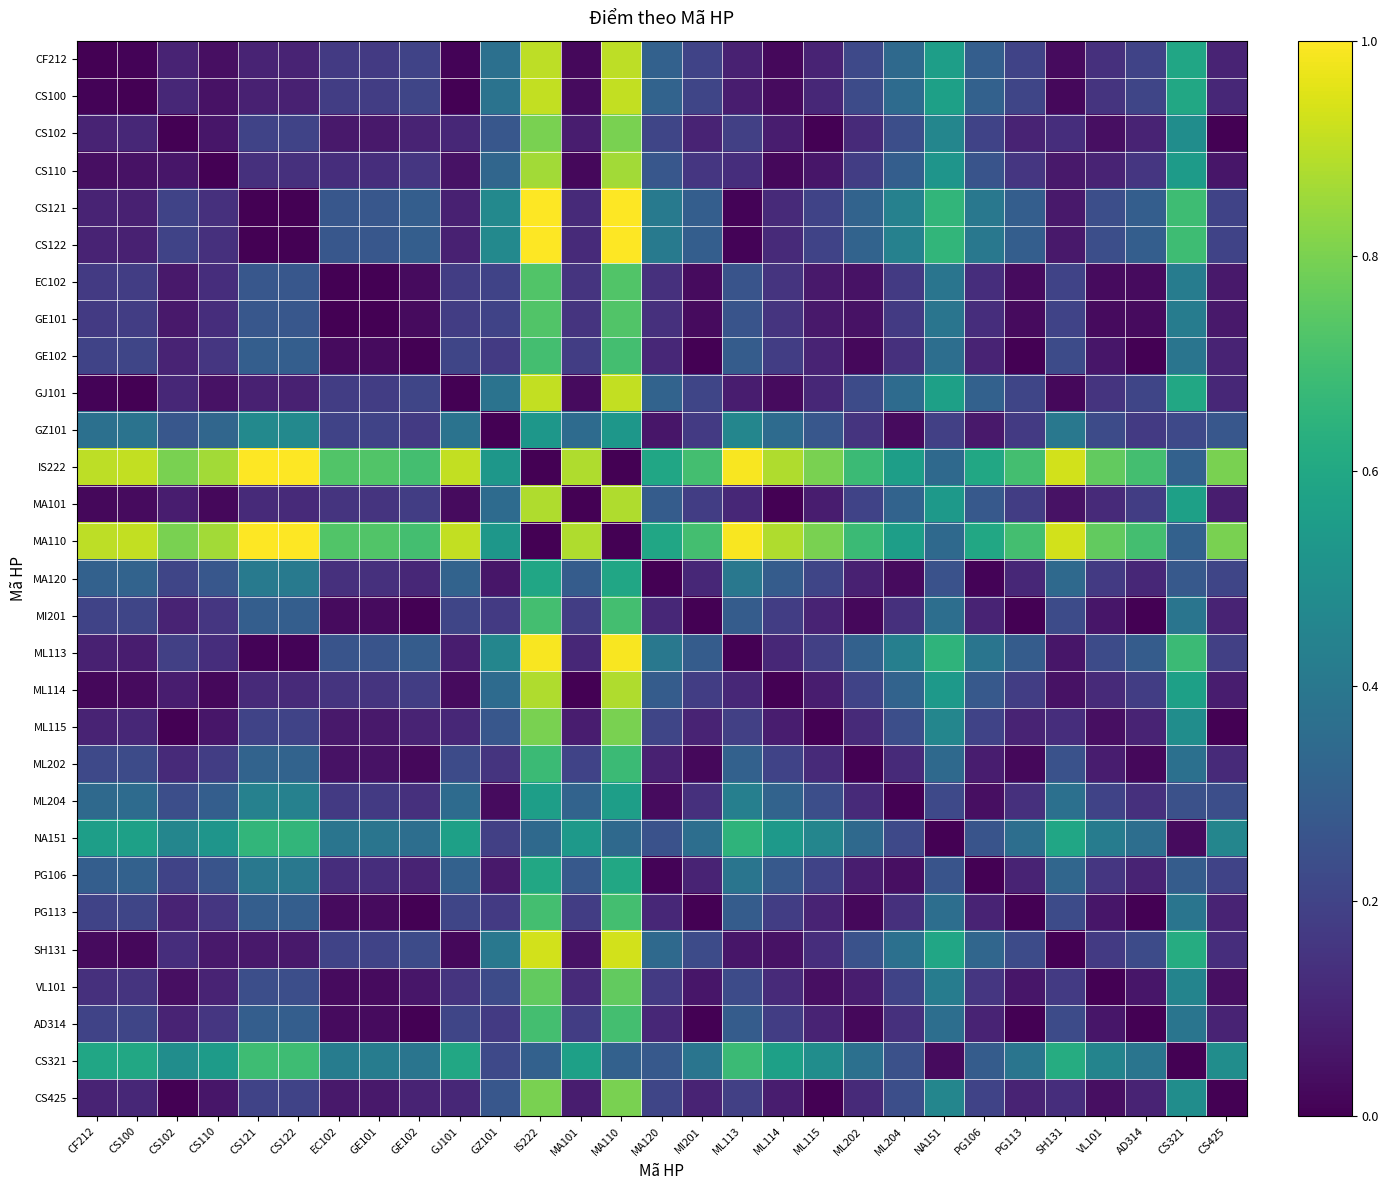

What is the greatest value displayed?

1.0